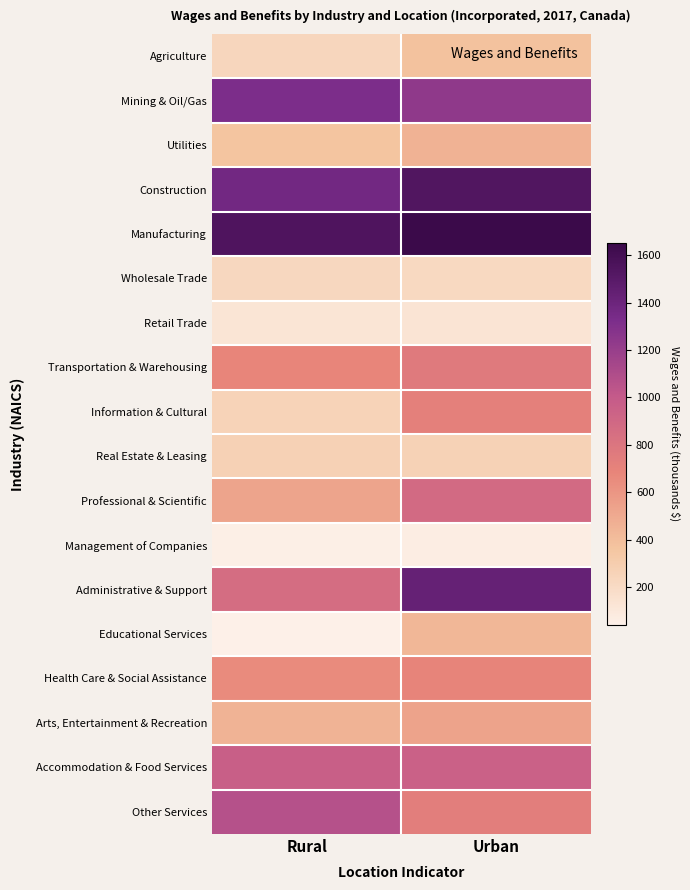

What is the total value across all series at Urban?

13087.9